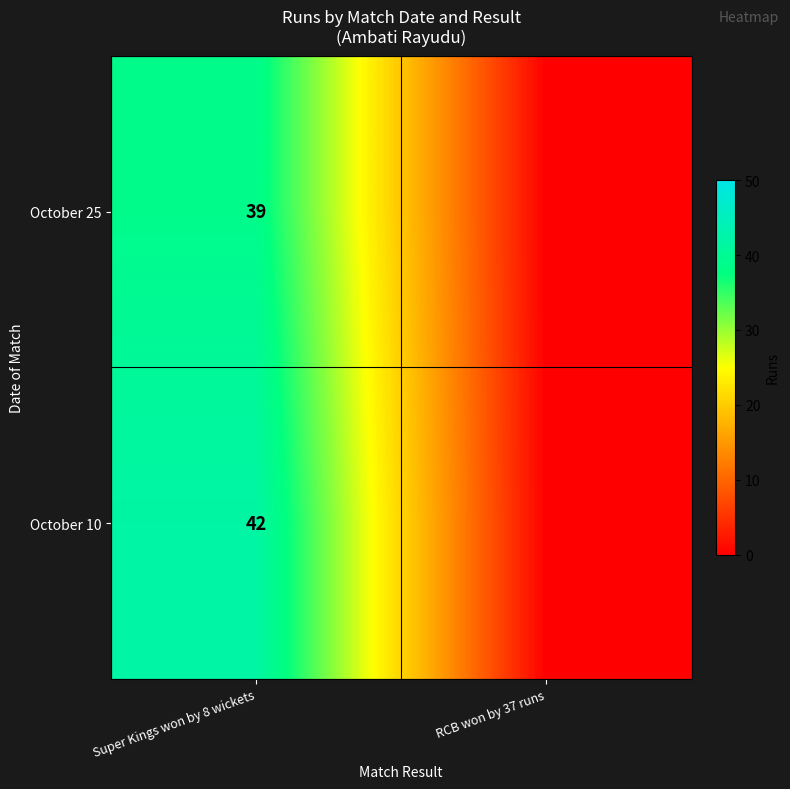

Between RCB won by 37 runs and Super Kings won by 8 wickets, which is larger?

Super Kings won by 8 wickets